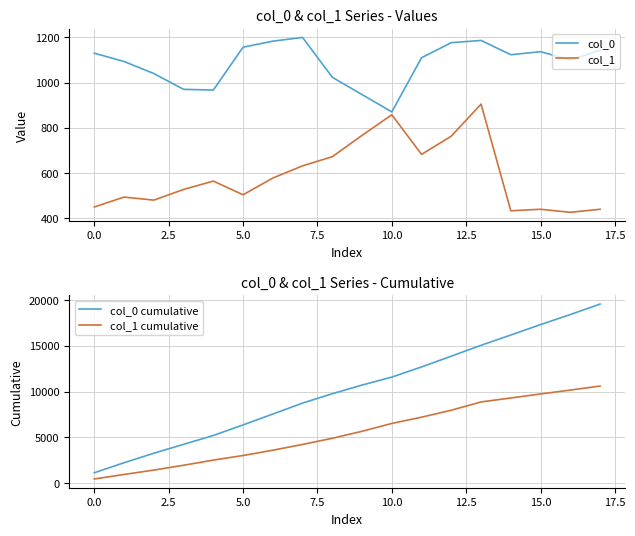

True or false: col_0 cumulative has more than 0 interior local peaks.

False